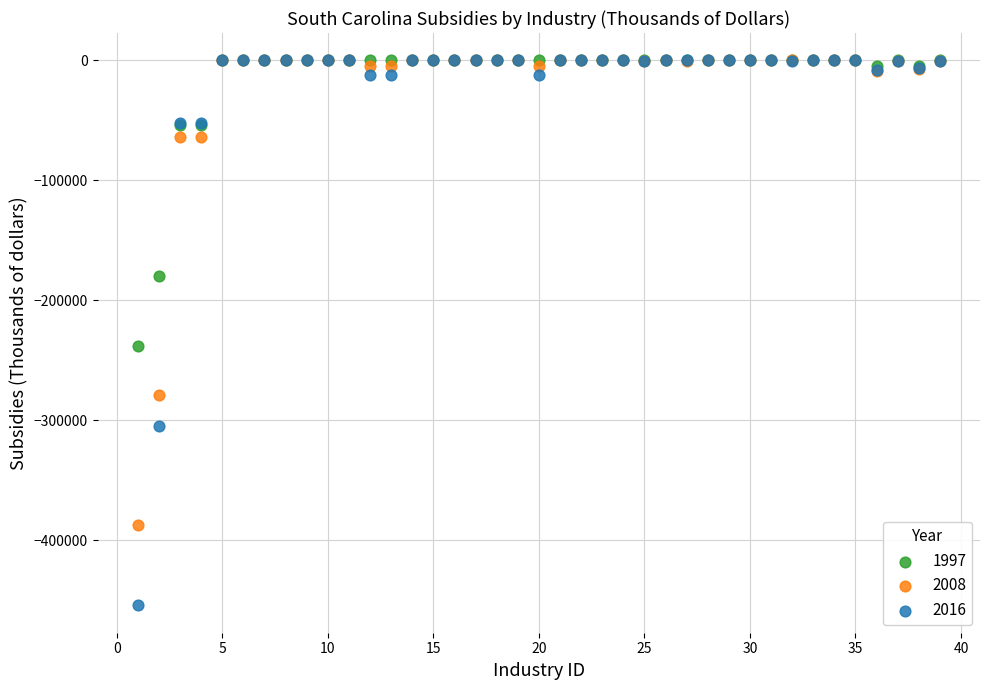

Which series reaches the minimum Y coordinate?

2016